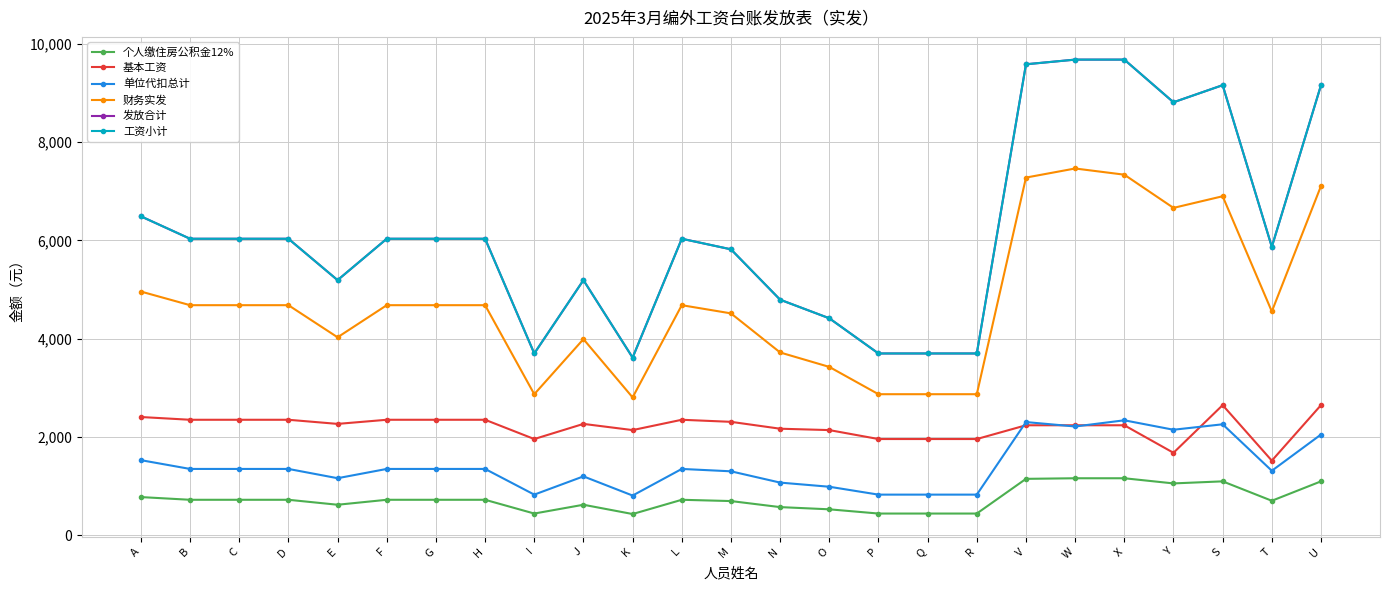

How many lines are shown in the chart?

6